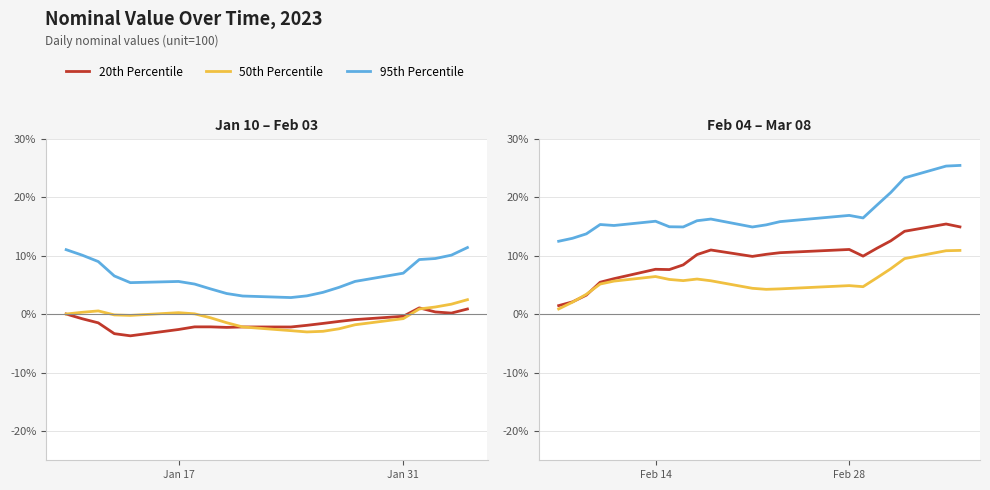

Rank the series by their maximum value, from highest to lowest.

95th Percentile, 20th Percentile, 50th Percentile